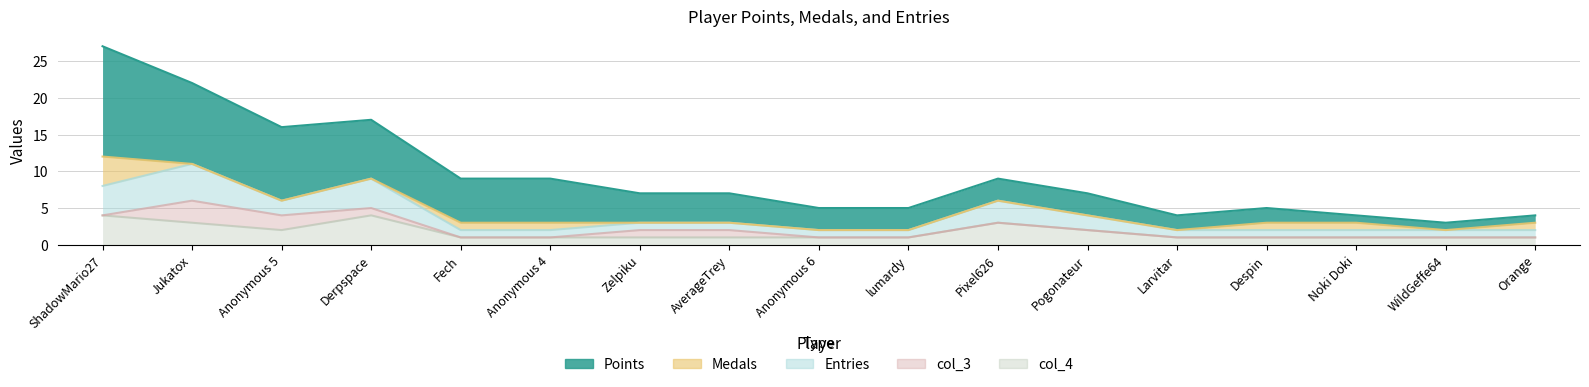

At which category is the sum across all series the highest?

ShadowMario27